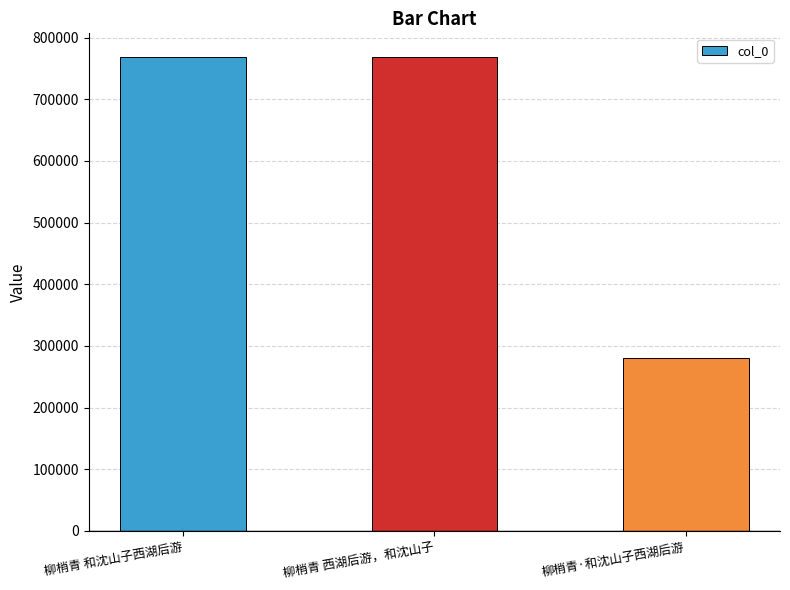

What is the label of the 1st bar from the left?

柳梢青 和沈山子西湖后游